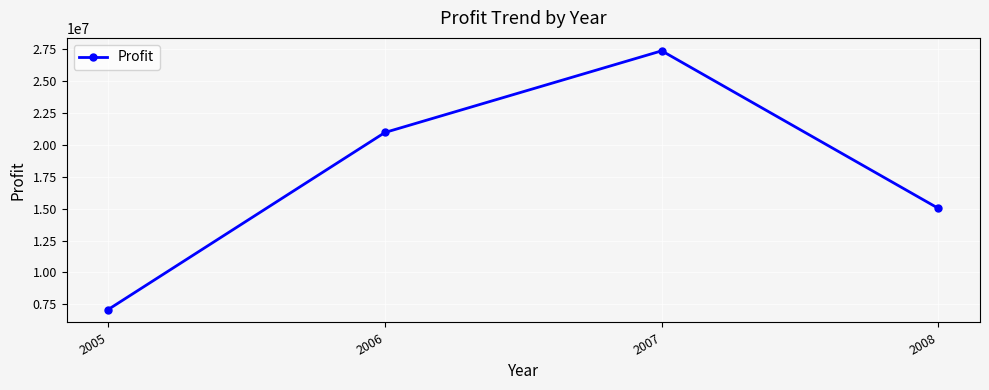

Which category has the lowest value across all series?

2005